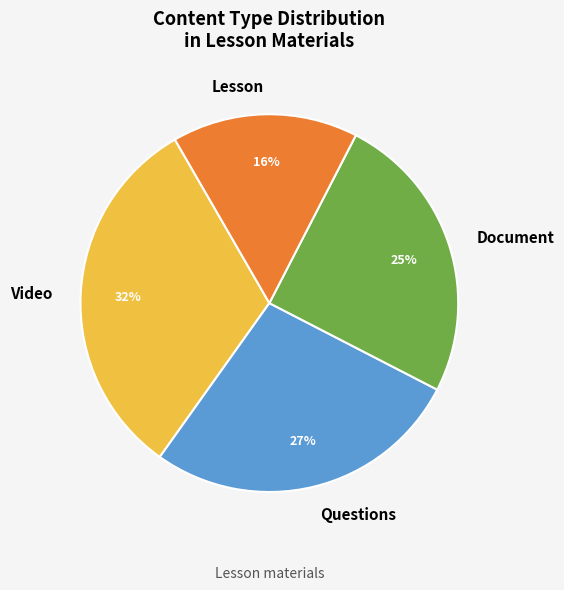

Rank the categories by value from lowest to highest.

Lesson, Document, Questions, Video